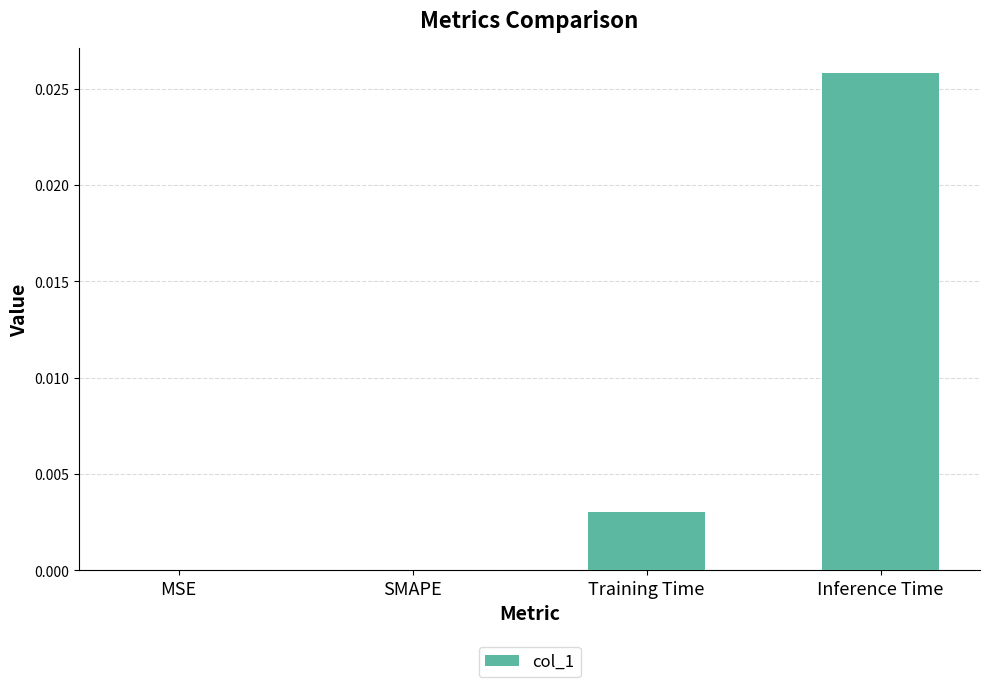

True or false: the data shows 0.0 at Inference Time.

True